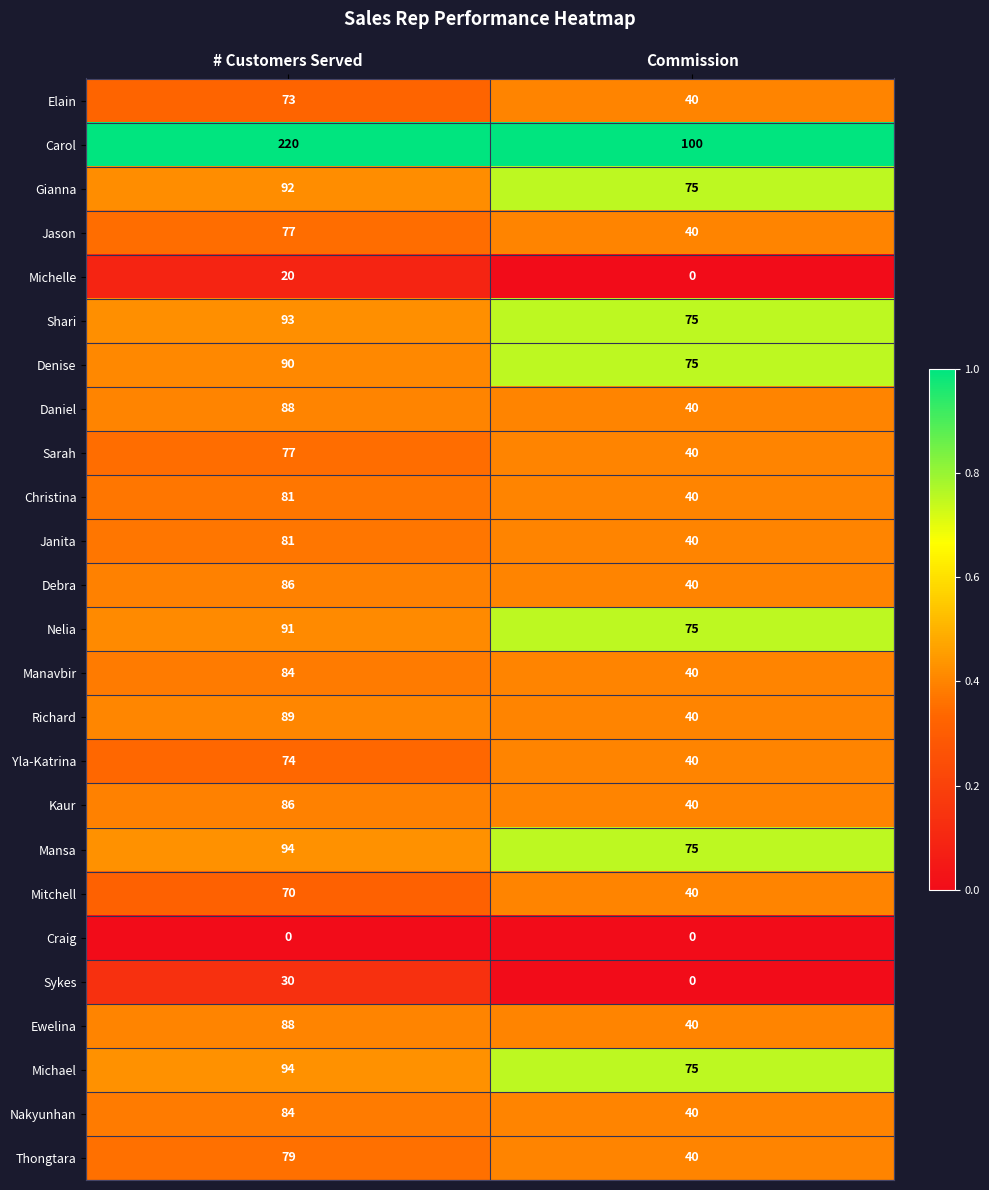

Where is Jason nearest to the value 58?

Commission